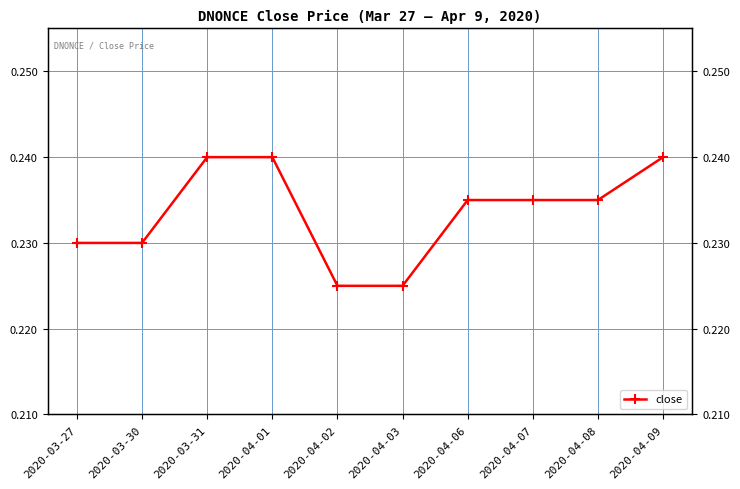

Reading right to left, what are all the values shown in this chart?

2020-04-09=0.2	2020-04-08=0.2	2020-04-07=0.2	2020-04-06=0.2	2020-04-03=0.2	2020-04-02=0.2	2020-04-01=0.2	2020-03-31=0.2	2020-03-30=0.2	2020-03-27=0.2